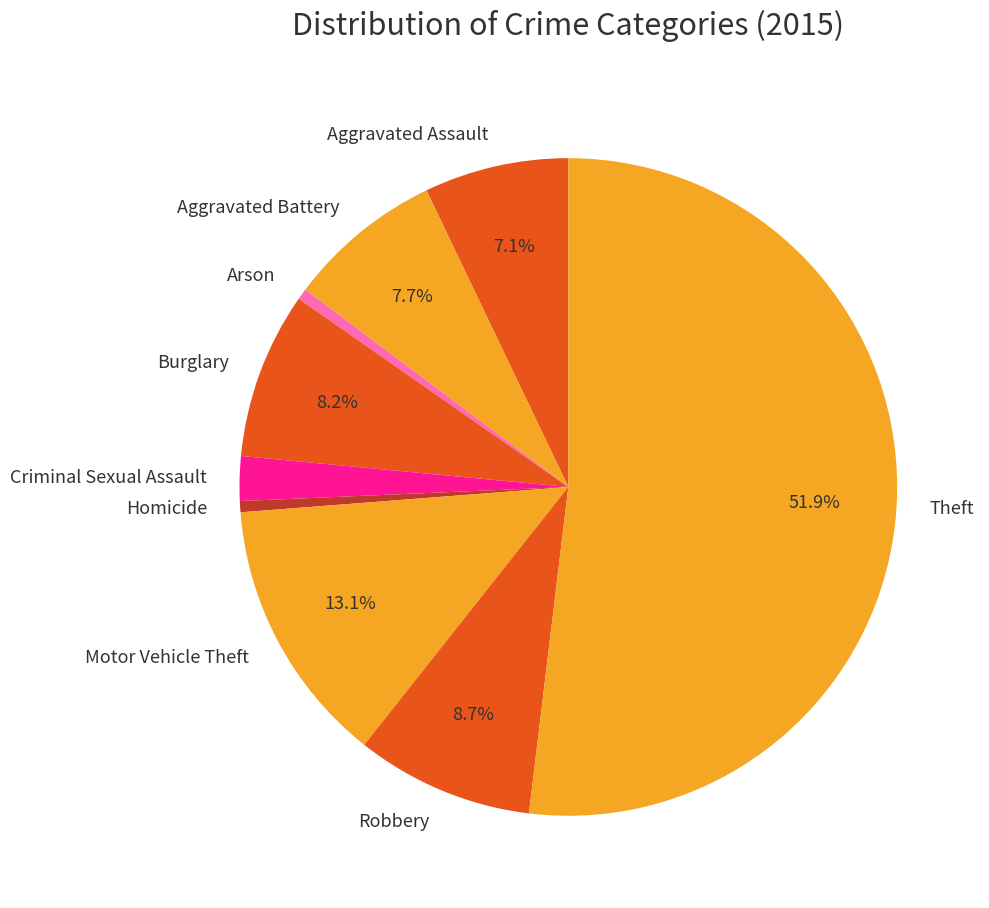

Do Criminal Sexual Assault and Aggravated Assault together represent more than half of the pie?

No